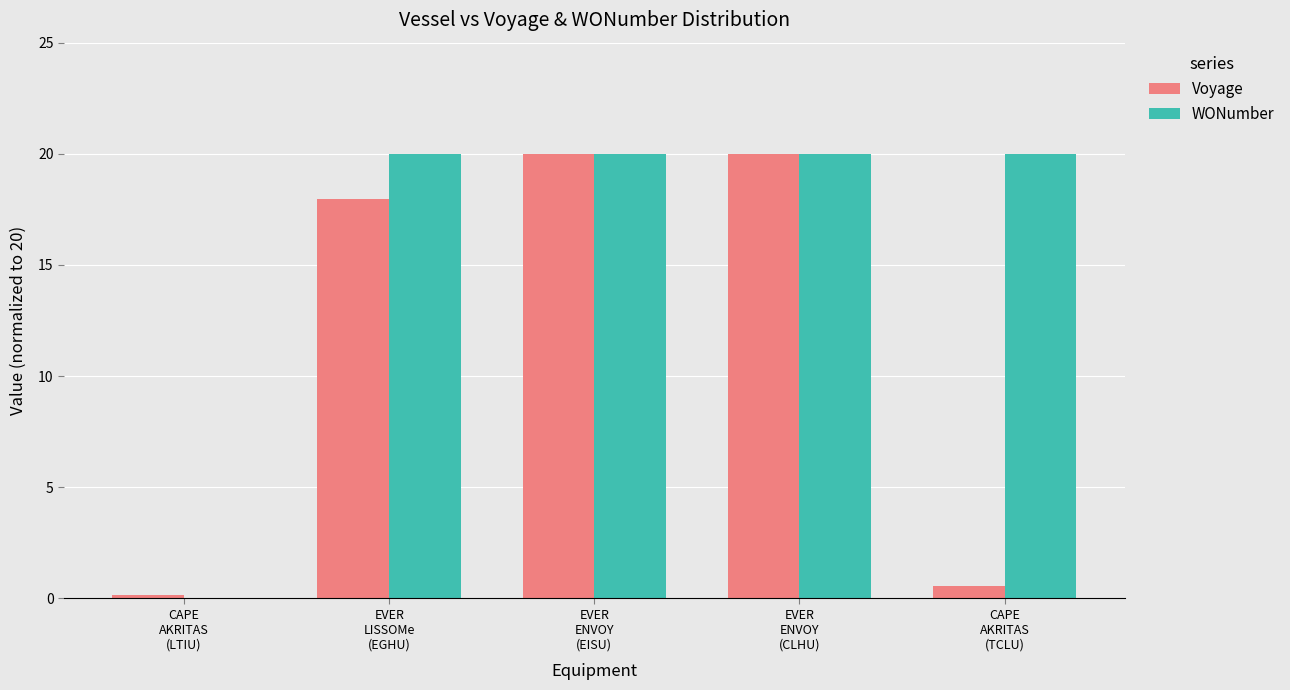

Which series has the largest total across all categories?

WONumber